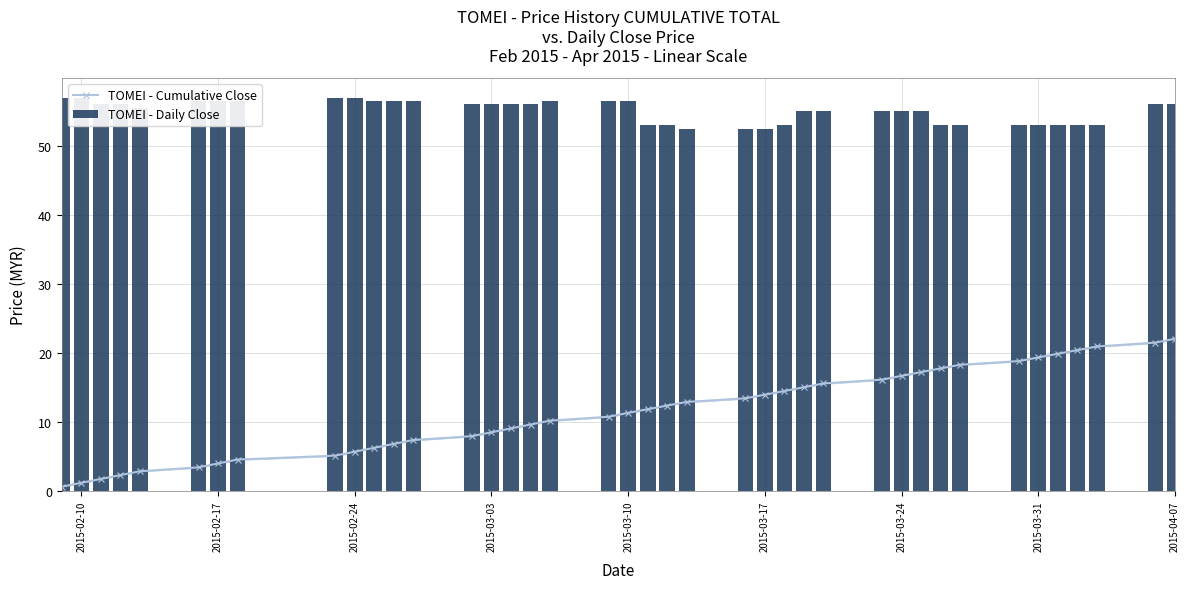

The TOMEI - Cumulative Close series shows 33.8 at 2015-03-31. True or false?

False